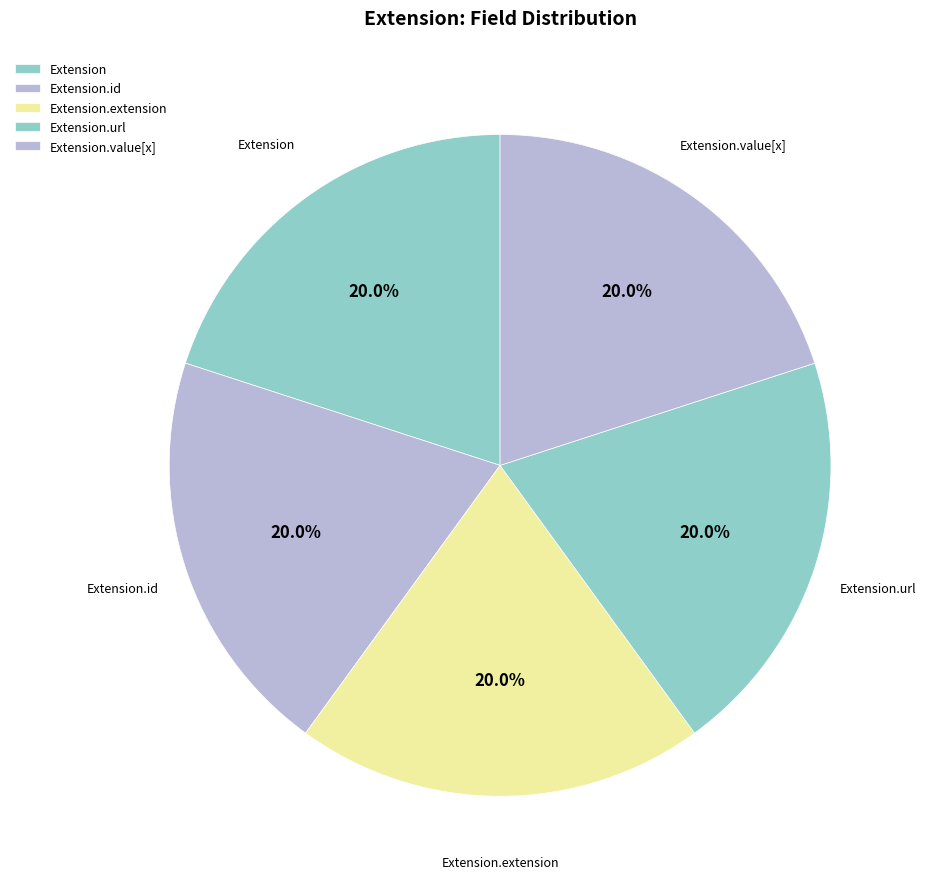

True or false: Extension.extension accounts for 1% of the total.

False